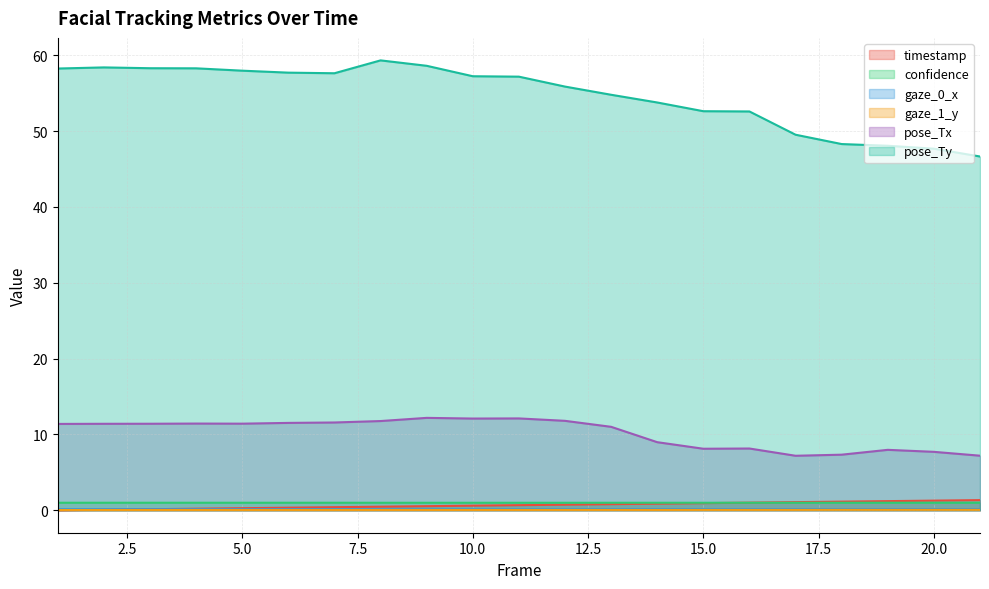

Reading left to right, extract all data points from this chart.

timestamp: 0.0	0.1	0.1	0.2	0.3	0.3	0.4	0.5	0.5	0.6	0.7	0.7	0.8	0.9	0.9	1.0	1.1	1.1	1.2	1.3	1.3
confidence: 1.0	1.0	1.0	1.0	1.0	1.0	1.0	1.0	1.0	1.0	1.0	1.0	1.0	1.0	1.0	1.0	1.0	1.0	1.0	1.0	1.0
gaze_0_x: 0.1	0.1	0.1	0.1	0.1	0.1	0.1	0.1	0.1	0.1	0.1	0.1	0.1	0.1	0.1	0.1	0.1	0.1	0.1	0.1	0.1
gaze_1_y: 0.0	0.0	0.0	0.0	0.0	0.0	0.0	0.0	0.0	0.0	0.0	0.0	0.0	0.0	0.0	0.0	0.0	0.1	0.1	0.1	0.1
pose_Tx: 11.4	11.4	11.4	11.4	11.4	11.5	11.6	11.8	12.2	12.1	12.1	11.8	11.0	9.0	8.1	8.1	7.2	7.3	8.0	7.7	7.2
pose_Ty: 58.2	58.4	58.3	58.3	58.0	57.7	57.6	59.3	58.6	57.2	57.2	55.9	54.8	53.8	52.6	52.6	49.5	48.3	48.1	47.7	46.6